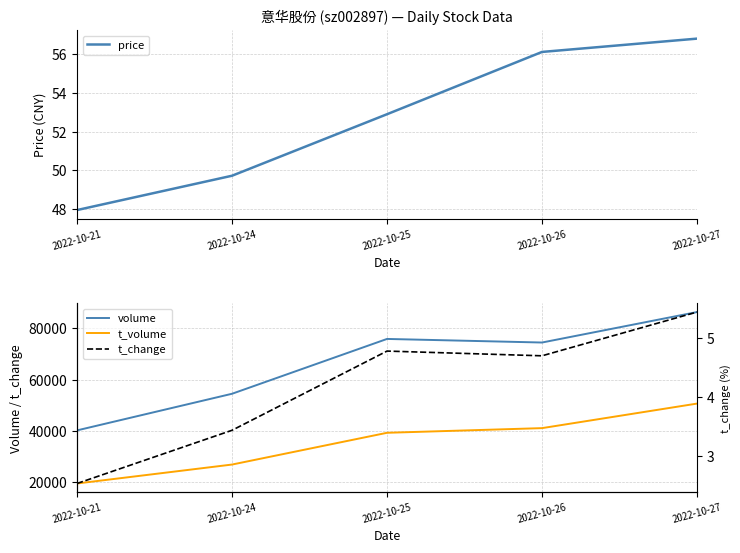

Reading left to right, what are all the values shown in this chart?

price: 47.9	49.7	52.9	56.1	56.8
volume: 40263.0	54502.0	75822.0	74428.0	86273.0
t_volume: 19616.0	26979.0	39327.0	41140.0	50686.0
t_change: 2.5	3.4	4.8	4.7	5.4